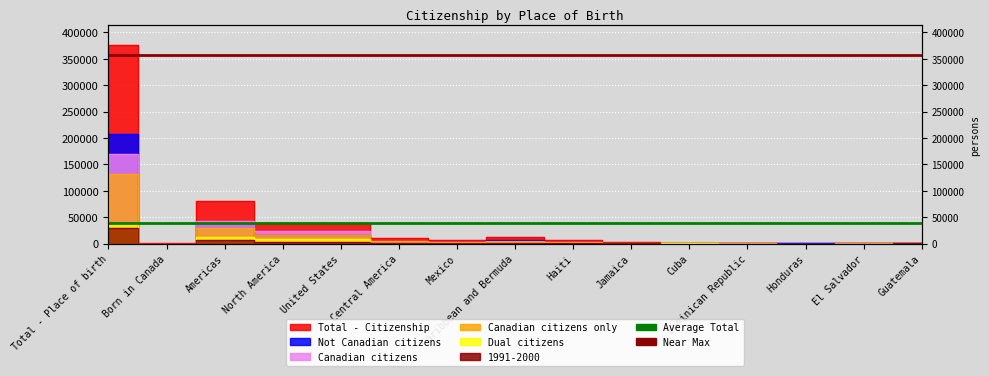

What is the label of the 1st point from the left?

Total - Place of birth